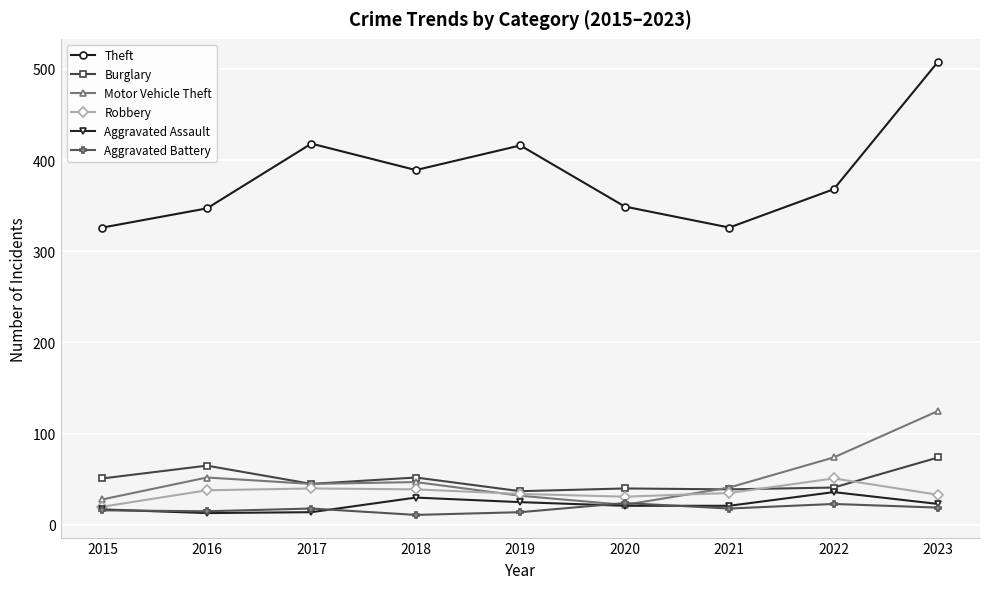

True or false: Motor Vehicle Theft and Theft cross at least once.

False